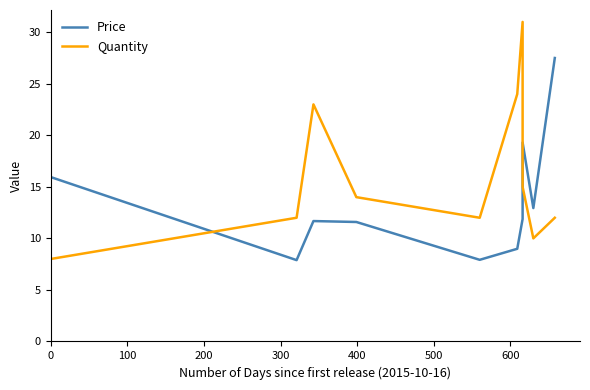

What is the sum of all Quantity values?

161.0